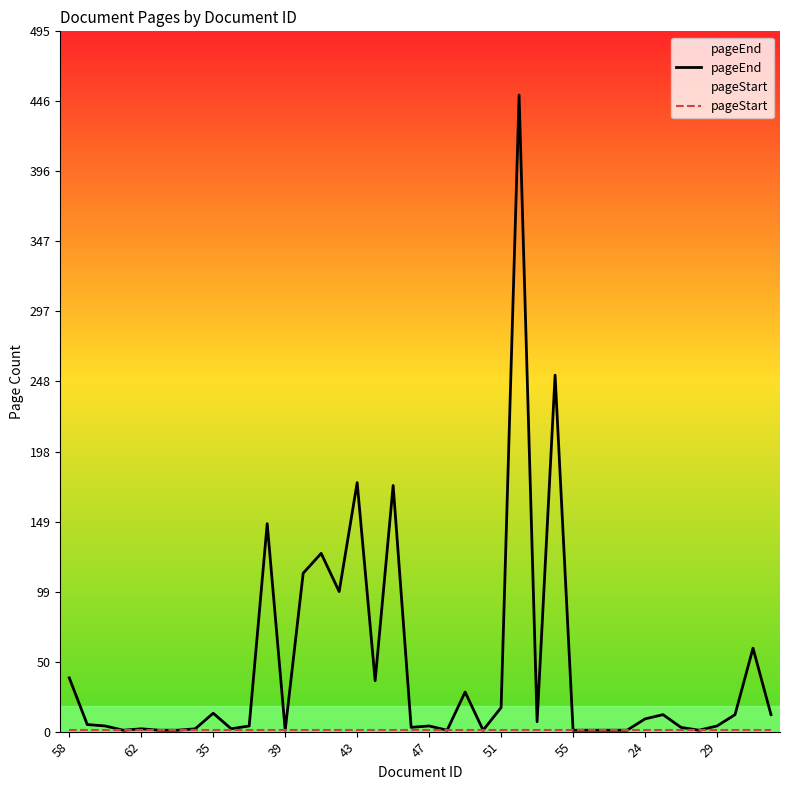

Which series changed the most between 35 and 29?

pageEnd